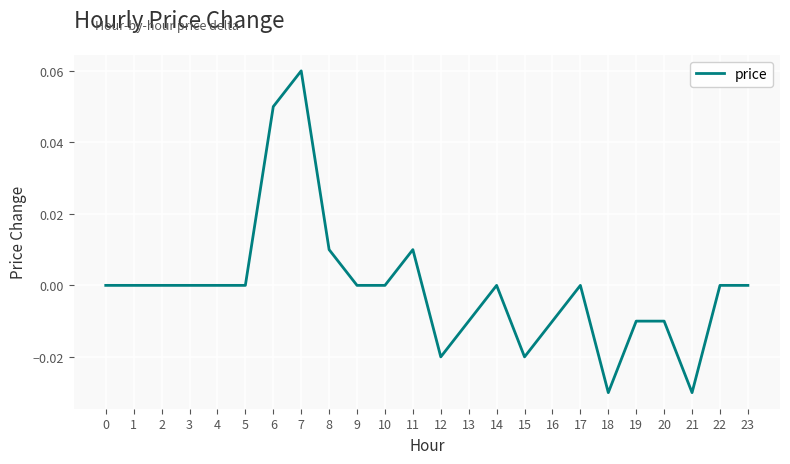

Which category has the highest value across all series?

7